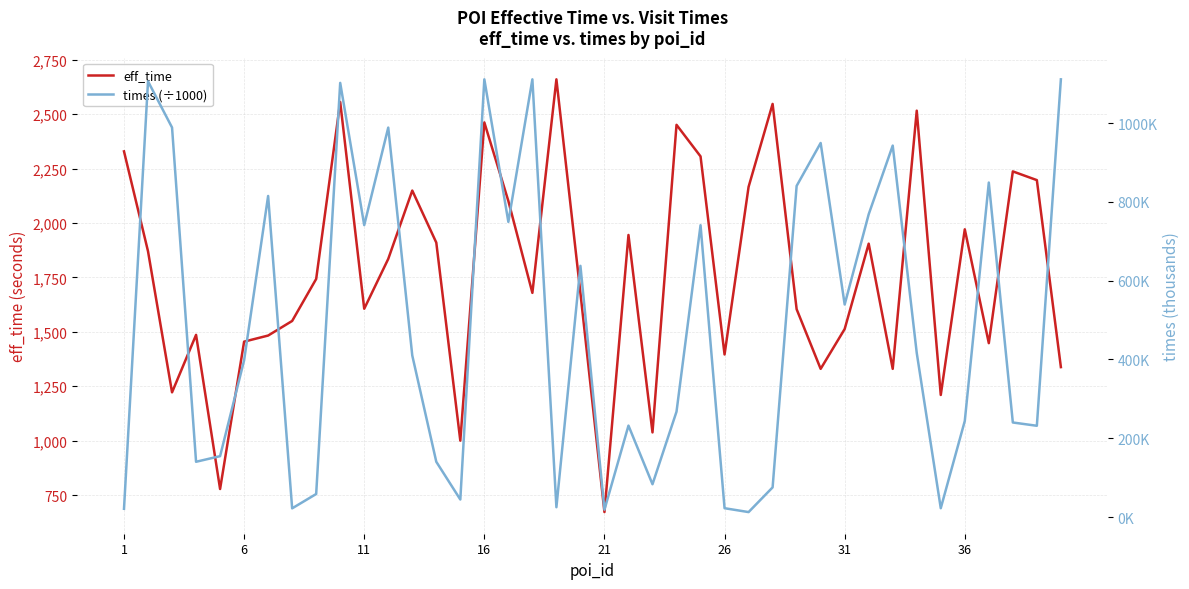

Count the number of categories in the chart.

40